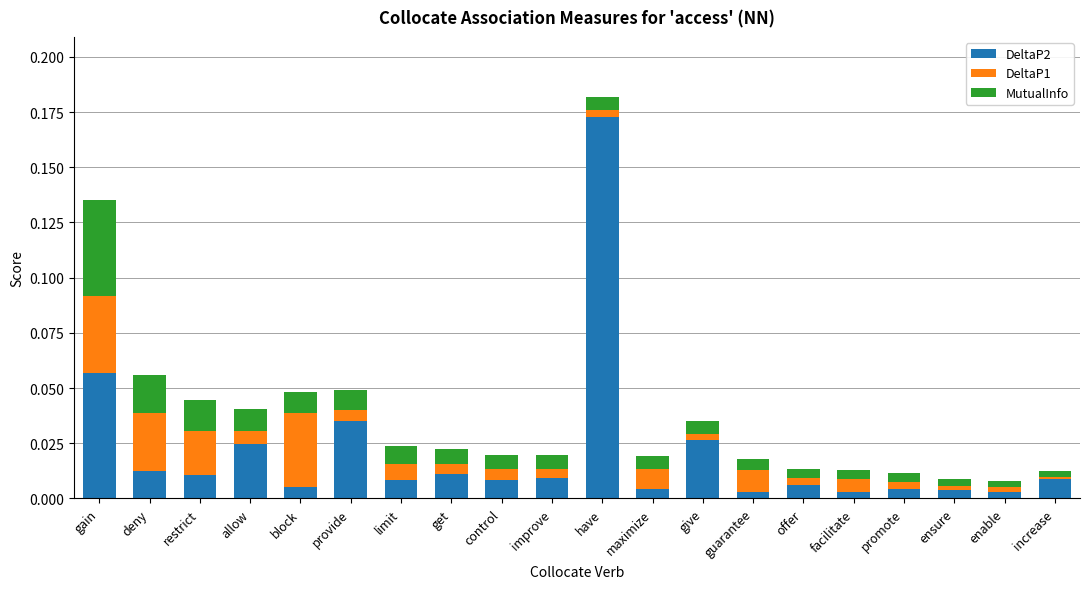

At which category is the sum across all series the highest?

have